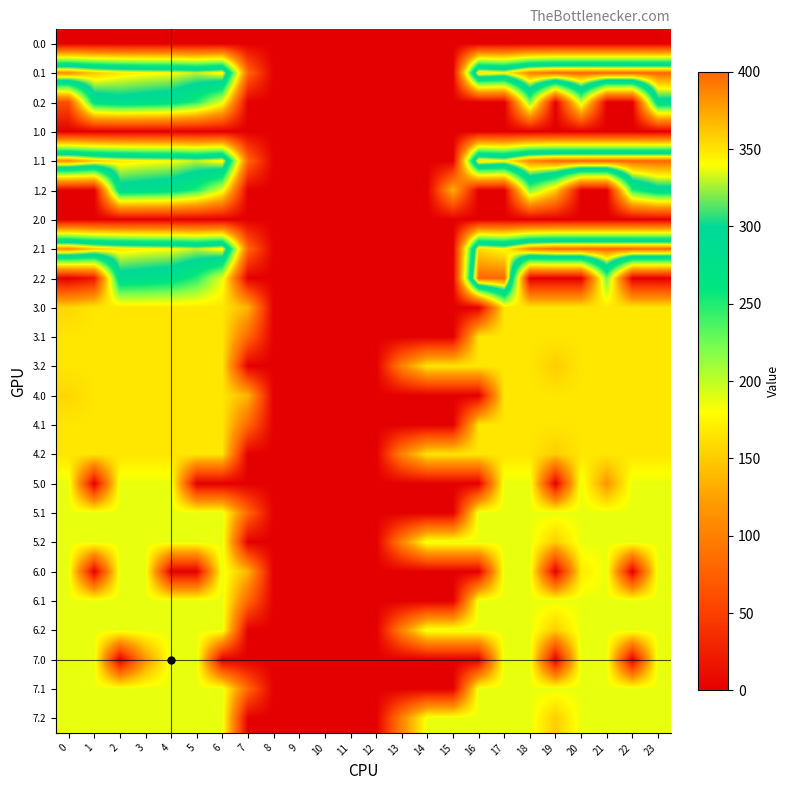

Reading left to right, extract all data points from this chart.

0.0: 0=0.0	1=0.0	2=0.0	3=0.0	4=0.0	5=0.0	6=0.0	7=0.0	8=0.0	9=0.0	10=0.0	11=0.0	12=0.0	13=0.0	14=0.0	15=0.0	16=0.0	17=0.0	18=0.0	19=0.0	20=0.0	21=0.0	22=0.0	23=0.0
0.1: 0=384.6	1=361.1	2=347.9	3=342.7	4=339.6	5=329.5	6=345.2	7=81.6	8=0.0	9=0.0	10=0.0	11=0.0	12=0.0	13=0.0	14=0.0	15=0.0	16=353.7	17=340.1	18=388.5	19=399.7	20=400.0	21=400.0	22=400.0	23=399.4
0.2: 0=61.9	1=272.7	2=285.5	3=281.0	4=274.4	5=248.1	6=187.1	7=0.0	8=0.0	9=0.0	10=0.0	11=0.0	12=0.0	13=0.0	14=0.0	15=0.0	16=0.0	17=0.0	18=223.1	19=0.0	20=199.2	21=0.0	22=0.0	23=287.5
1.0: 0=0.0	1=0.0	2=0.0	3=0.0	4=0.0	5=0.0	6=0.0	7=0.0	8=0.0	9=0.0	10=0.0	11=0.0	12=0.0	13=0.0	14=0.0	15=0.0	16=0.0	17=0.0	18=0.0	19=0.0	20=0.0	21=0.0	22=0.0	23=0.0
1.1: 0=384.6	1=361.1	2=347.9	3=342.7	4=339.6	5=329.5	6=345.2	7=81.6	8=0.0	9=0.0	10=0.0	11=0.0	12=0.0	13=0.0	14=0.0	15=0.0	16=353.7	17=340.1	18=388.5	19=399.7	20=400.0	21=400.0	22=400.0	23=399.4
1.2: 0=0.0	1=0.0	2=285.5	3=281.0	4=274.4	5=248.1	6=187.1	7=0.0	8=0.0	9=0.0	10=0.0	11=0.0	12=0.0	13=0.0	14=0.0	15=135.2	16=0.0	17=0.0	18=223.1	19=151.1	20=0.0	21=0.0	22=247.4	23=287.5
2.0: 0=0.0	1=0.0	2=0.0	3=0.0	4=0.0	5=0.0	6=0.0	7=0.0	8=0.0	9=0.0	10=0.0	11=0.0	12=0.0	13=0.0	14=0.0	15=0.0	16=0.0	17=0.0	18=0.0	19=0.0	20=0.0	21=0.0	22=0.0	23=0.0
2.1: 0=384.6	1=361.1	2=347.9	3=342.7	4=339.6	5=329.5	6=345.2	7=81.6	8=0.0	9=0.0	10=0.0	11=0.0	12=0.0	13=0.0	14=0.0	15=0.0	16=353.7	17=340.1	18=388.5	19=399.7	20=400.0	21=400.0	22=400.0	23=399.4
2.2: 0=0.0	1=18.0	2=285.5	3=281.0	4=274.4	5=248.1	6=187.1	7=0.0	8=0.0	9=0.0	10=0.0	11=0.0	12=0.0	13=0.0	14=0.0	15=0.0	16=400.0	17=400.0	18=0.0	19=0.0	20=0.0	21=226.4	22=0.0	23=0.0
3.0: 0=156.7	1=166.0	2=166.0	3=166.0	4=166.0	5=166.0	6=166.0	7=136.4	8=0.0	9=0.0	10=0.0	11=0.0	12=0.0	13=0.0	14=0.0	15=0.0	16=0.0	17=166.0	18=166.0	19=166.0	20=166.0	21=166.0	22=166.0	23=166.0
3.1: 0=166.0	1=166.0	2=166.0	3=166.0	4=166.0	5=166.0	6=166.0	7=81.6	8=0.0	9=0.0	10=0.0	11=0.0	12=0.0	13=0.0	14=0.0	15=0.0	16=166.0	17=166.0	18=166.0	19=166.0	20=166.0	21=166.0	22=166.0	23=166.0
3.2: 0=166.0	1=166.0	2=166.0	3=166.0	4=166.0	5=166.0	6=166.0	7=0.0	8=0.0	9=0.0	10=0.0	11=0.0	12=0.0	13=104.4	14=166.0	15=166.0	16=166.0	17=166.0	18=166.0	19=151.1	20=166.0	21=166.0	22=166.0	23=166.0
4.0: 0=156.7	1=166.0	2=166.0	3=166.0	4=166.0	5=166.0	6=166.0	7=136.4	8=0.0	9=0.0	10=0.0	11=0.0	12=0.0	13=0.0	14=0.0	15=0.0	16=0.0	17=166.0	18=166.0	19=166.0	20=166.0	21=166.0	22=166.0	23=166.0
4.1: 0=166.0	1=166.0	2=166.0	3=166.0	4=166.0	5=166.0	6=166.0	7=81.6	8=0.0	9=0.0	10=0.0	11=0.0	12=0.0	13=0.0	14=0.0	15=0.0	16=166.0	17=166.0	18=166.0	19=166.0	20=166.0	21=166.0	22=166.0	23=166.0
4.2: 0=166.0	1=166.0	2=166.0	3=166.0	4=166.0	5=166.0	6=166.0	7=0.0	8=0.0	9=0.0	10=0.0	11=0.0	12=0.0	13=104.4	14=166.0	15=166.0	16=166.0	17=166.0	18=166.0	19=151.1	20=166.0	21=166.0	22=166.0	23=166.0
5.0: 0=187.0	1=0.0	2=187.0	3=187.0	4=187.0	5=0.0	6=0.0	7=0.0	8=0.0	9=0.0	10=0.0	11=0.0	12=0.0	13=0.0	14=0.0	15=0.0	16=0.0	17=187.0	18=187.0	19=0.0	20=187.0	21=117.1	22=187.0	23=187.0
5.1: 0=187.0	1=187.0	2=187.0	3=187.0	4=187.0	5=187.0	6=187.0	7=81.6	8=0.0	9=0.0	10=0.0	11=0.0	12=0.0	13=0.0	14=0.0	15=0.0	16=187.0	17=187.0	18=187.0	19=187.0	20=187.0	21=187.0	22=187.0	23=187.0
5.2: 0=187.0	1=187.0	2=187.0	3=187.0	4=187.0	5=187.0	6=187.0	7=0.0	8=0.0	9=0.0	10=0.0	11=0.0	12=0.0	13=104.4	14=187.0	15=187.0	16=187.0	17=187.0	18=187.0	19=151.1	20=187.0	21=187.0	22=187.0	23=187.0
6.0: 0=187.0	1=0.0	2=187.0	3=187.0	4=0.0	5=0.0	6=187.0	7=136.4	8=0.0	9=0.0	10=0.0	11=0.0	12=0.0	13=0.0	14=0.0	15=0.0	16=0.0	17=187.0	18=187.0	19=0.0	20=167.7	21=187.0	22=0.0	23=187.0
6.1: 0=187.0	1=187.0	2=187.0	3=187.0	4=187.0	5=187.0	6=187.0	7=81.6	8=0.0	9=0.0	10=0.0	11=0.0	12=0.0	13=0.0	14=0.0	15=0.0	16=187.0	17=187.0	18=187.0	19=187.0	20=187.0	21=187.0	22=187.0	23=187.0
6.2: 0=187.0	1=187.0	2=187.0	3=187.0	4=187.0	5=187.0	6=187.0	7=0.0	8=0.0	9=0.0	10=0.0	11=0.0	12=0.0	13=104.4	14=187.0	15=187.0	16=187.0	17=187.0	18=187.0	19=151.1	20=187.0	21=187.0	22=187.0	23=187.0
7.0: 0=187.0	1=187.0	2=0.0	3=117.1	4=187.0	5=187.0	6=0.0	7=0.0	8=0.0	9=0.0	10=0.0	11=0.0	12=0.0	13=0.0	14=0.0	15=0.0	16=0.0	17=187.0	18=187.0	19=0.0	20=187.0	21=187.0	22=0.0	23=187.0
7.1: 0=187.0	1=187.0	2=187.0	3=187.0	4=187.0	5=187.0	6=187.0	7=81.6	8=0.0	9=0.0	10=0.0	11=0.0	12=0.0	13=0.0	14=0.0	15=0.0	16=187.0	17=187.0	18=187.0	19=187.0	20=187.0	21=187.0	22=187.0	23=187.0
7.2: 0=187.0	1=187.0	2=187.0	3=187.0	4=187.0	5=187.0	6=187.0	7=0.0	8=0.0	9=0.0	10=0.0	11=0.0	12=0.0	13=104.4	14=187.0	15=187.0	16=187.0	17=187.0	18=187.0	19=151.1	20=187.0	21=187.0	22=187.0	23=187.0